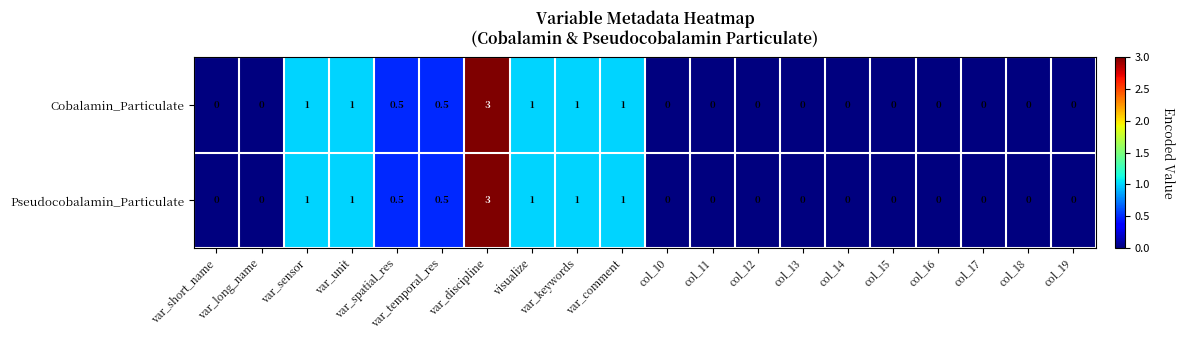

How many Pseudocobalamin_Particulate values are between 0 and 1?

19